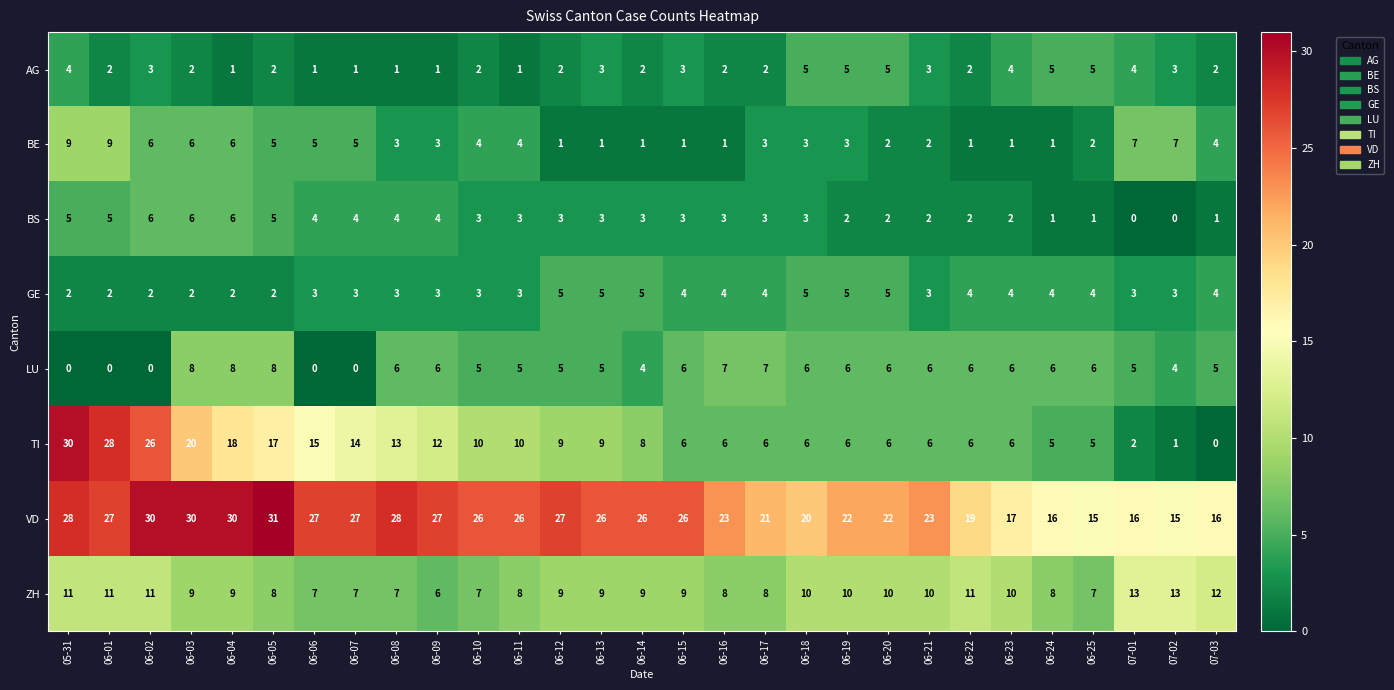

Read the TI value at 06-17, to the nearest 5.

5